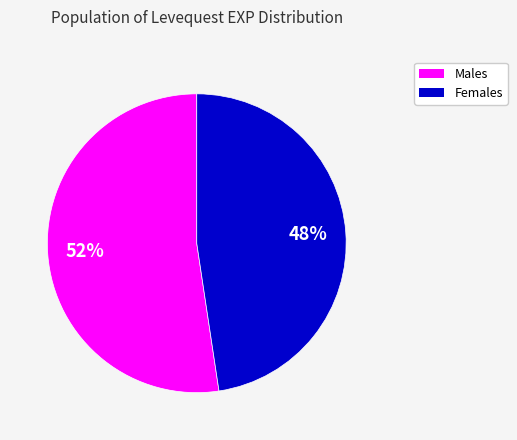

To the nearest percent, what is the average slice percentage?

50%